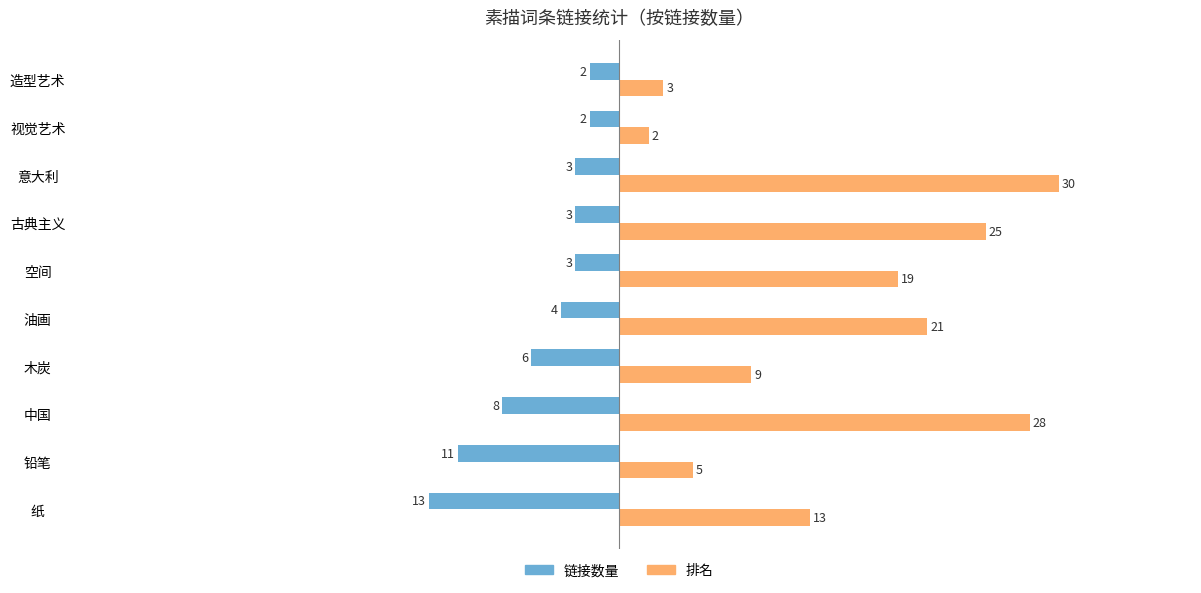

What is the sum of all 排名 values?

155